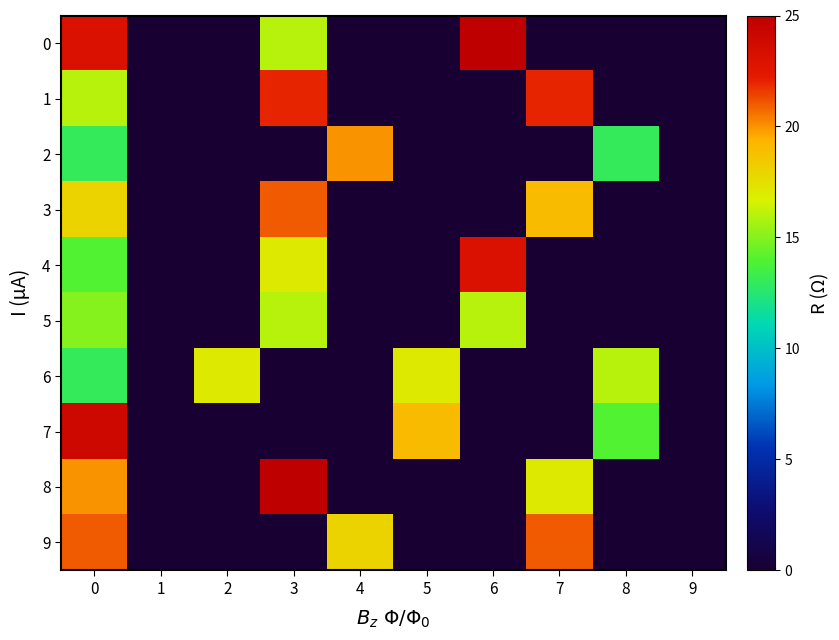

Which label corresponds to the smallest value in the chart?

1